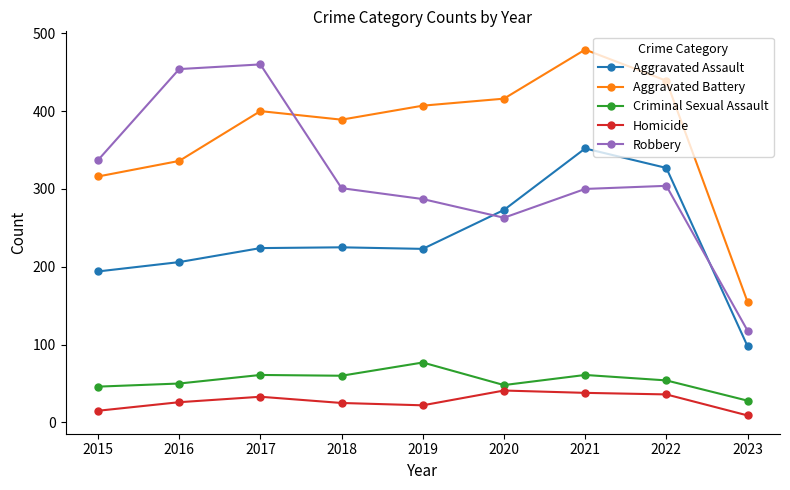

What is the value of the Robbery point at the 9th from the left?

118